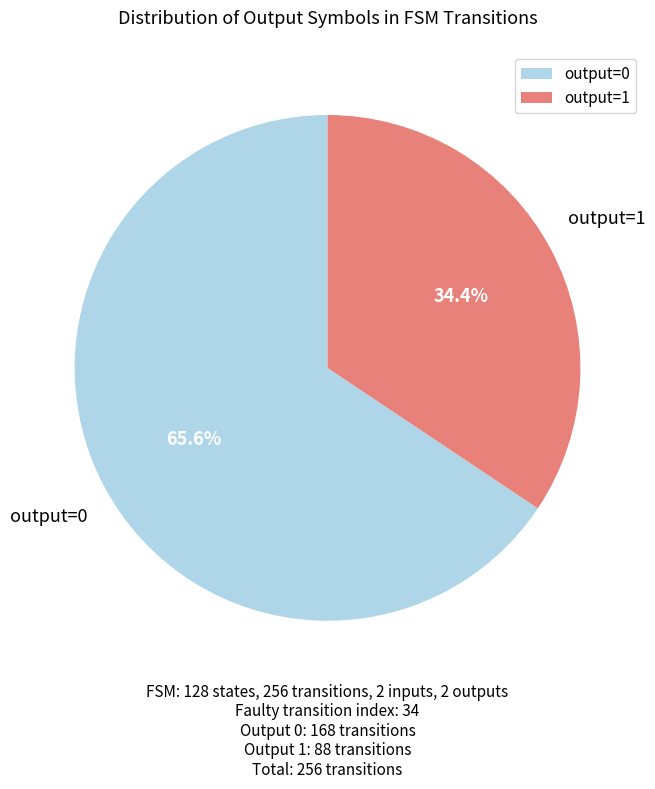

The output=0 slice represents 6% of the pie. True or false?

False